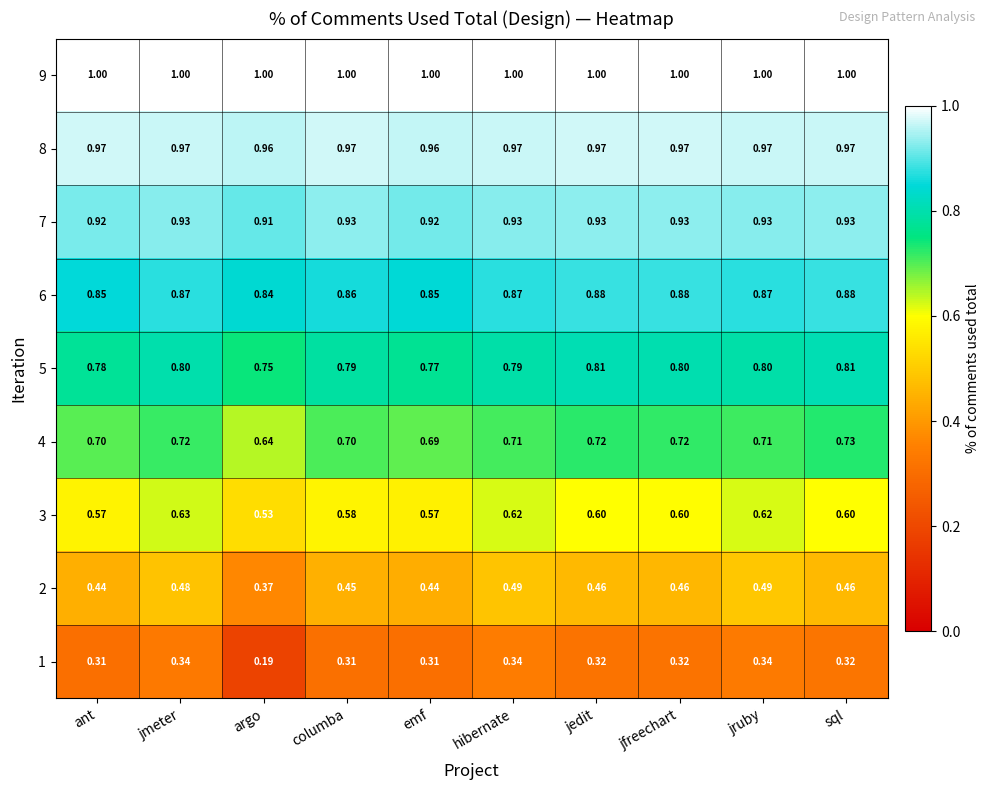

Is the value of 3 at ant greater than the value of 9 at jmeter?

No